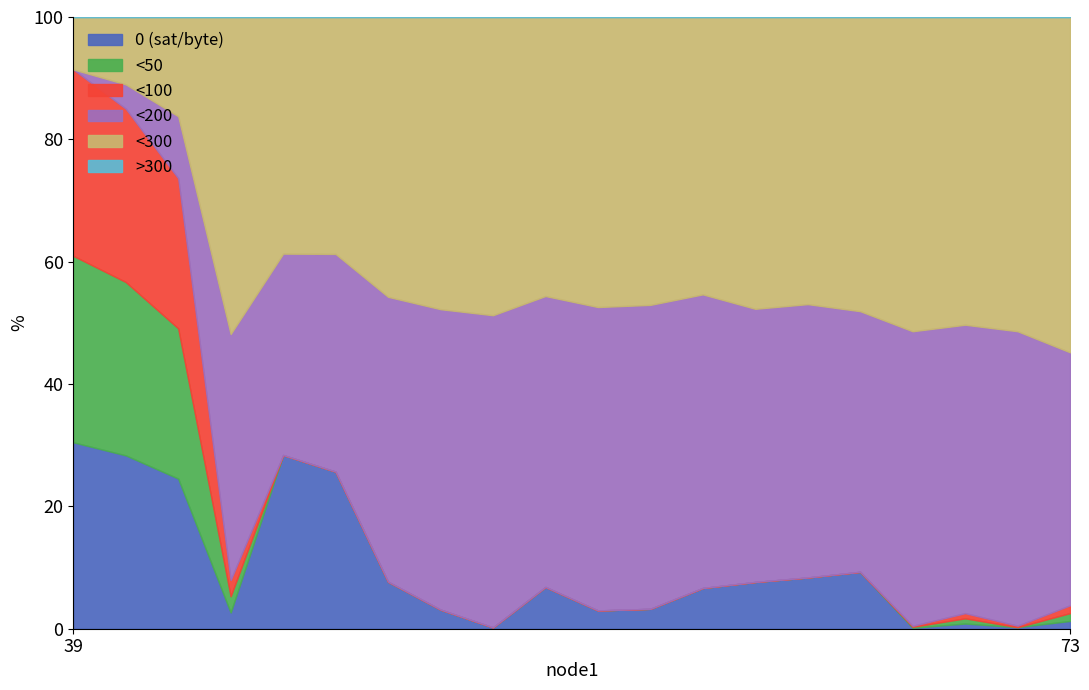

What is the highest value of the 0 (sat/byte) series?

30.5